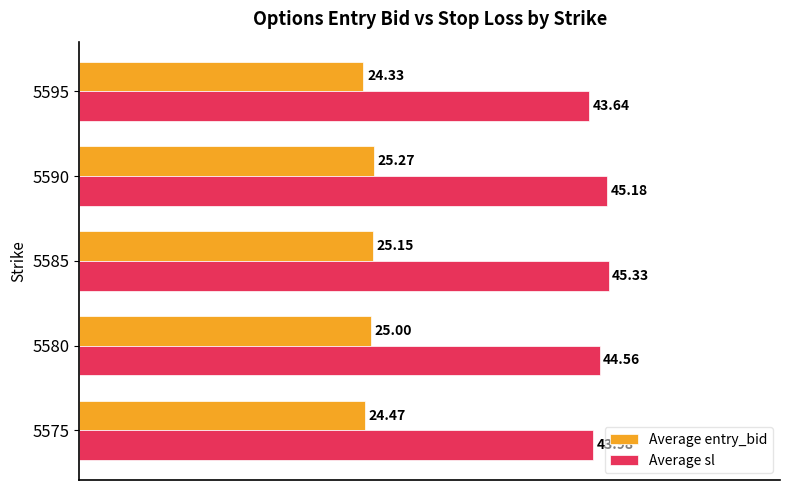

At how many categories does at least one series exceed 37?

5